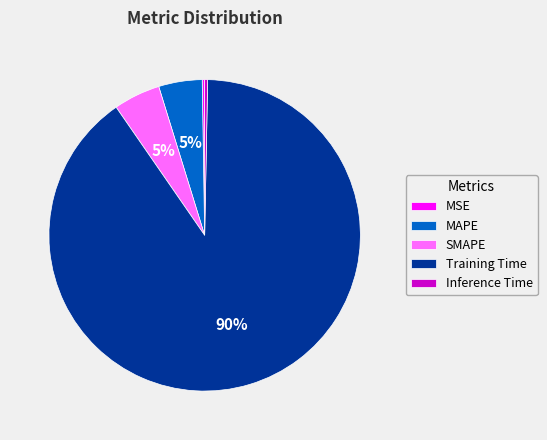

What is the largest slice in the pie chart?

Training Time